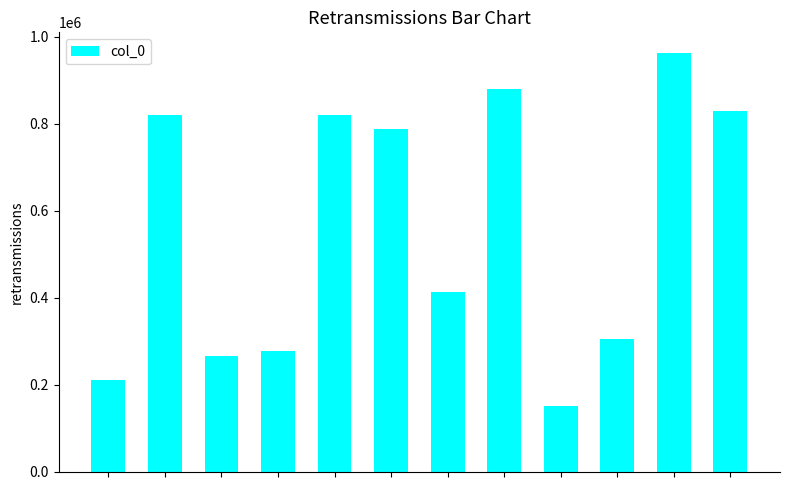

What is the difference between the second highest and minimum values?

728450